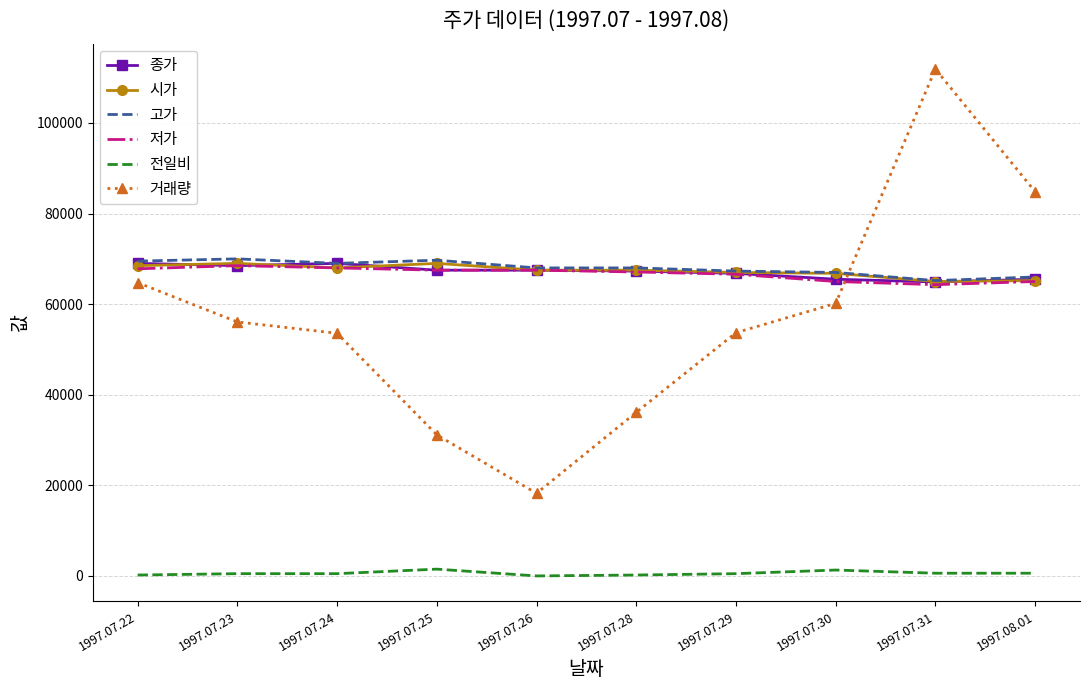

The value of 고가 at 1997.07.31 is 65200. True or false?

True